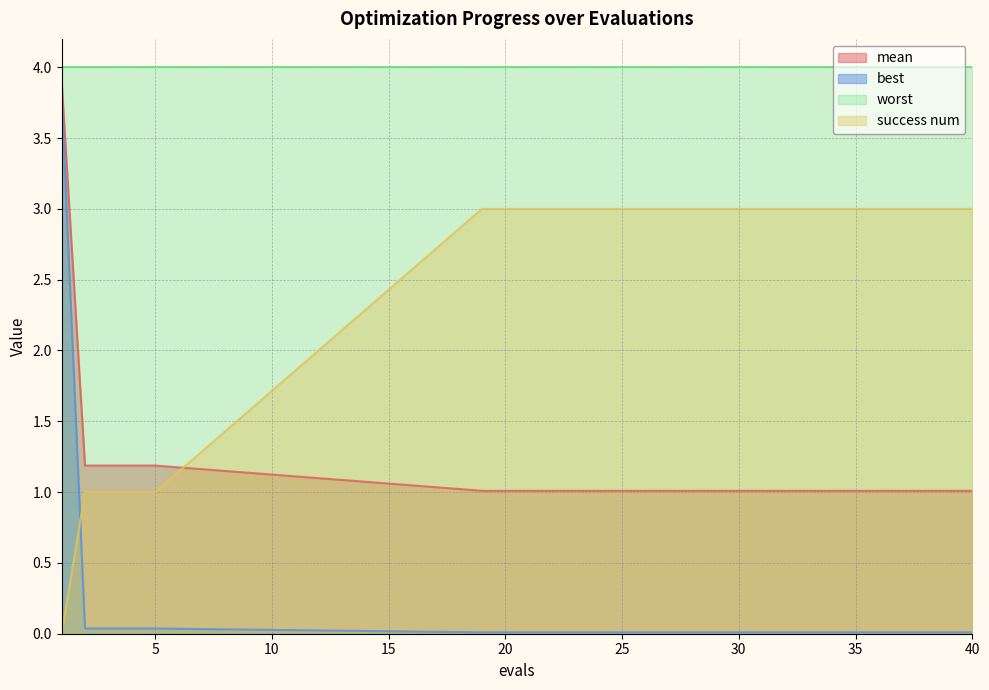

What is the difference between the maximum and minimum values in the success num series?

3.0